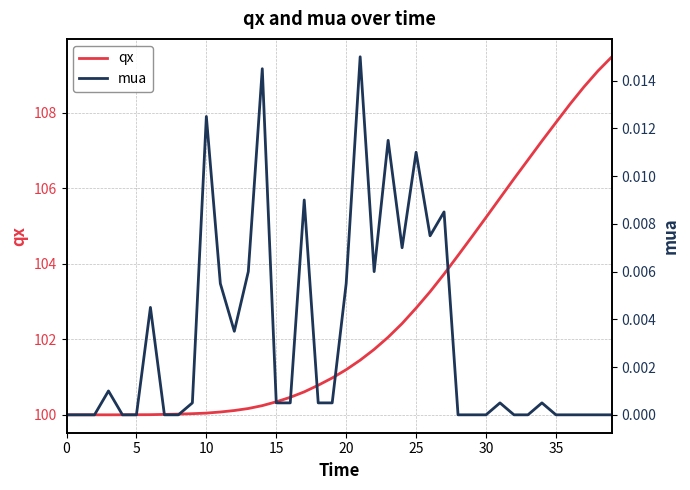

What is the difference between the highest and lowest values at 27?

103.7